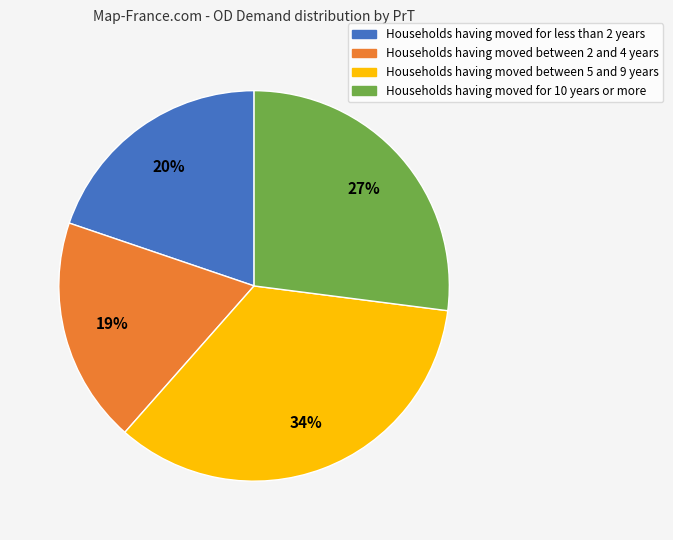

To the nearest percent, what is the average slice percentage?

25%